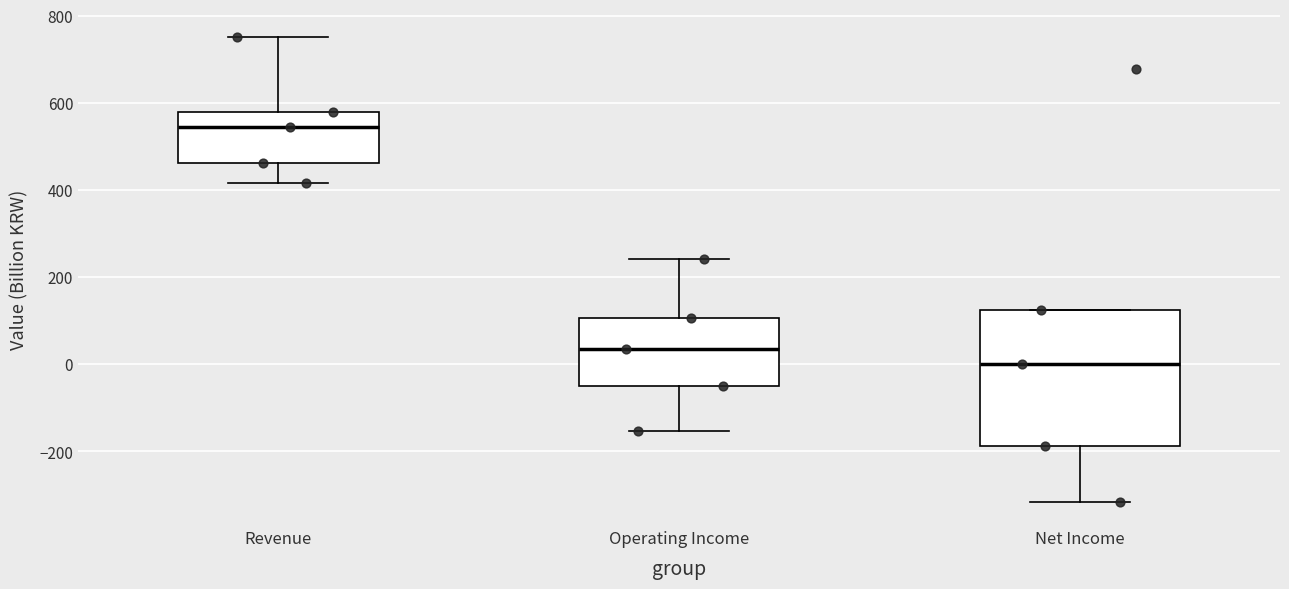

Reading left to right, read every box against the y-axis: the position of its median line, the range the box covers, and the ends of its whiskers. The values are not printed on the chart, so give them approximately, as read against the axis.

Revenue: median 540, box 460 to 580, whiskers 420 to 760
Operating Income: median 40, box -60 to 100, whiskers -160 to 240
Net Income: median 0, box -180 to 120, whiskers -320 to 120